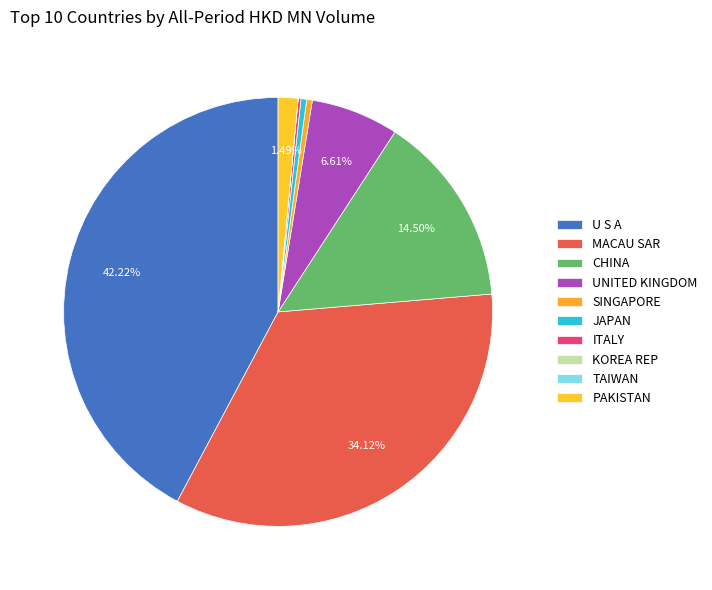

What is the smallest slice in the pie chart?

KOREA REP